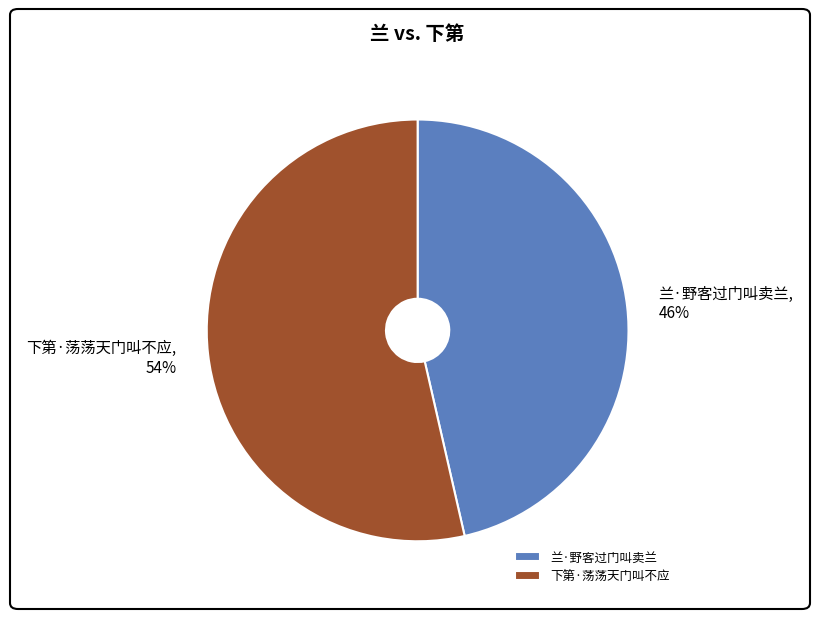

True or false: 兰·野客过门叫卖兰 accounts for 46% of the total.

True